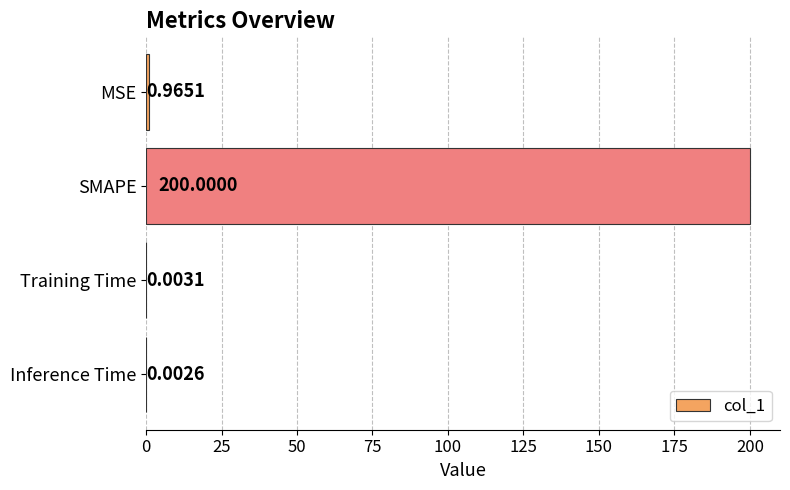

What is the sum of the values at MSE and SMAPE?

201.0